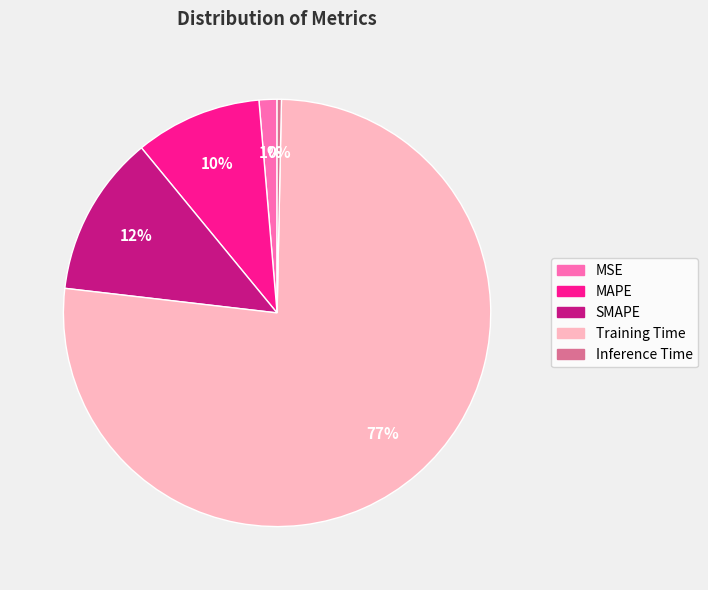

Count the number of slices in the pie.

5